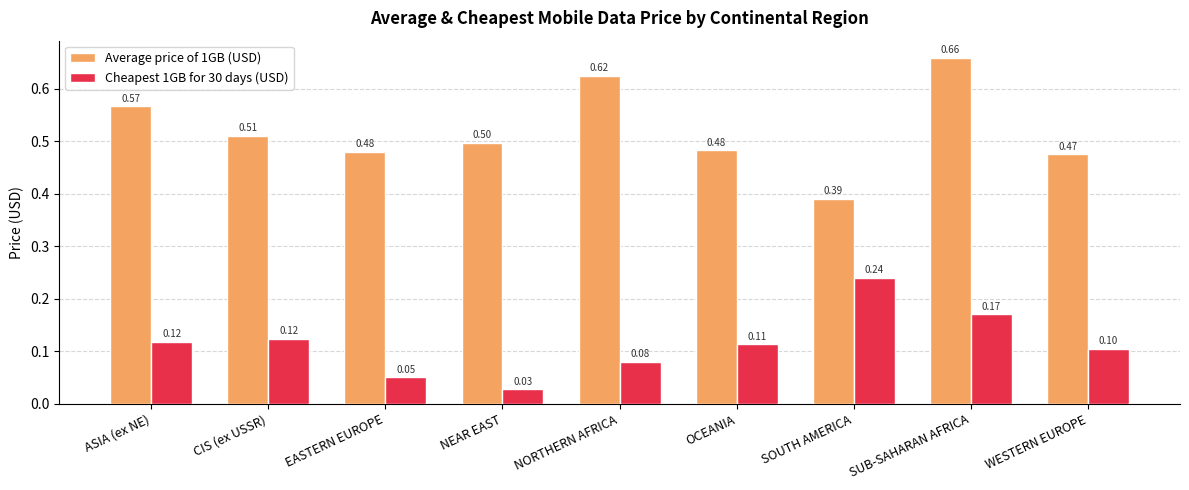

What is the label of the 5th bar from the right?

NORTHERN AFRICA